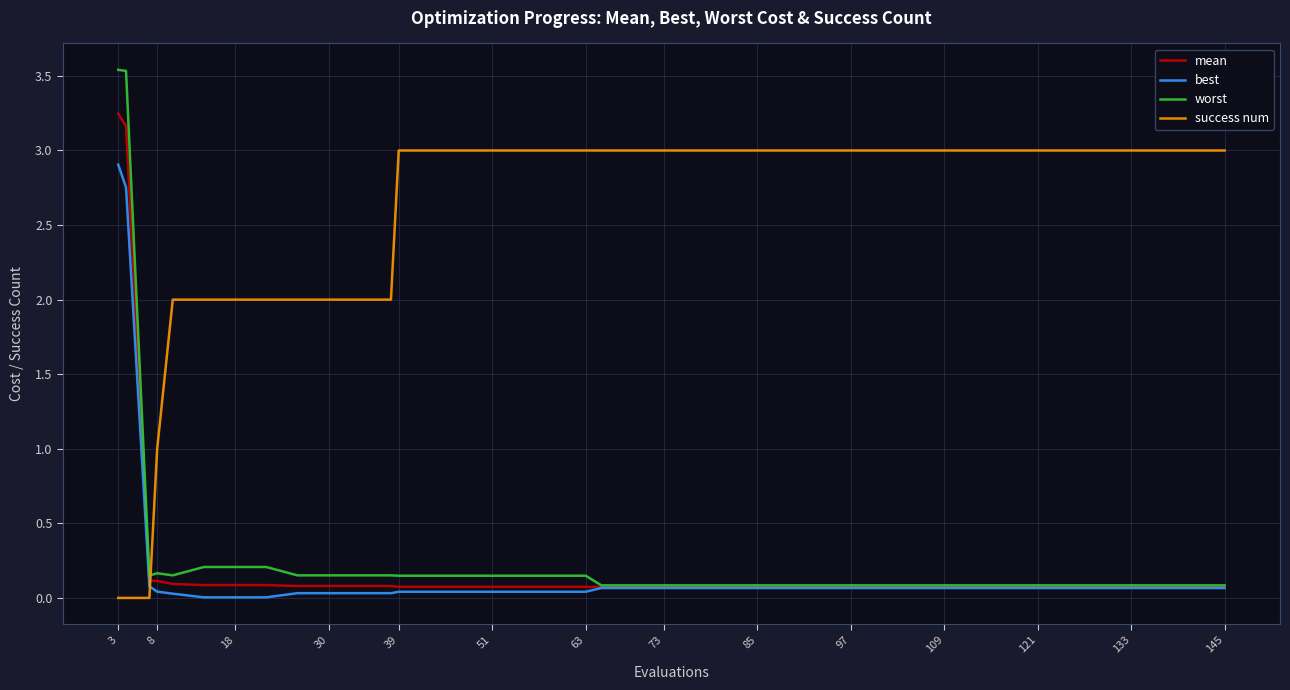

Which series has the largest total across all categories?

success num